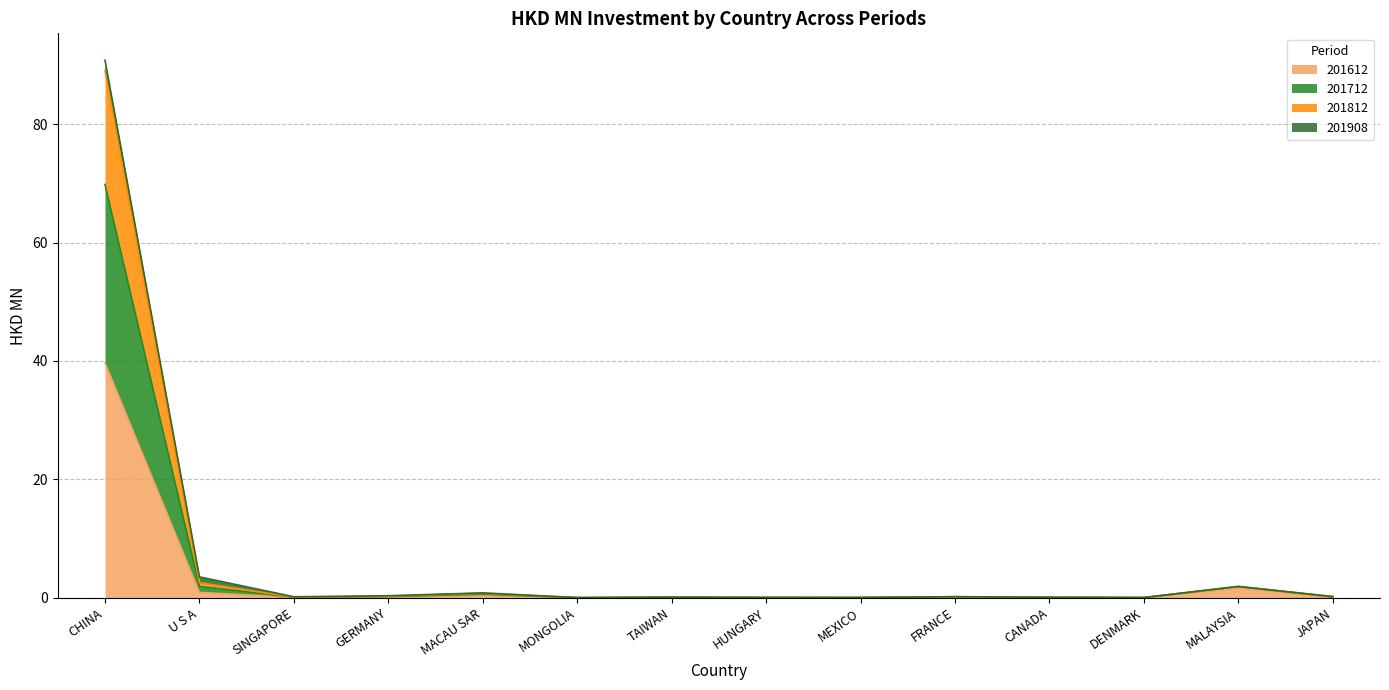

Which has a higher value, CHINA or MEXICO?

CHINA